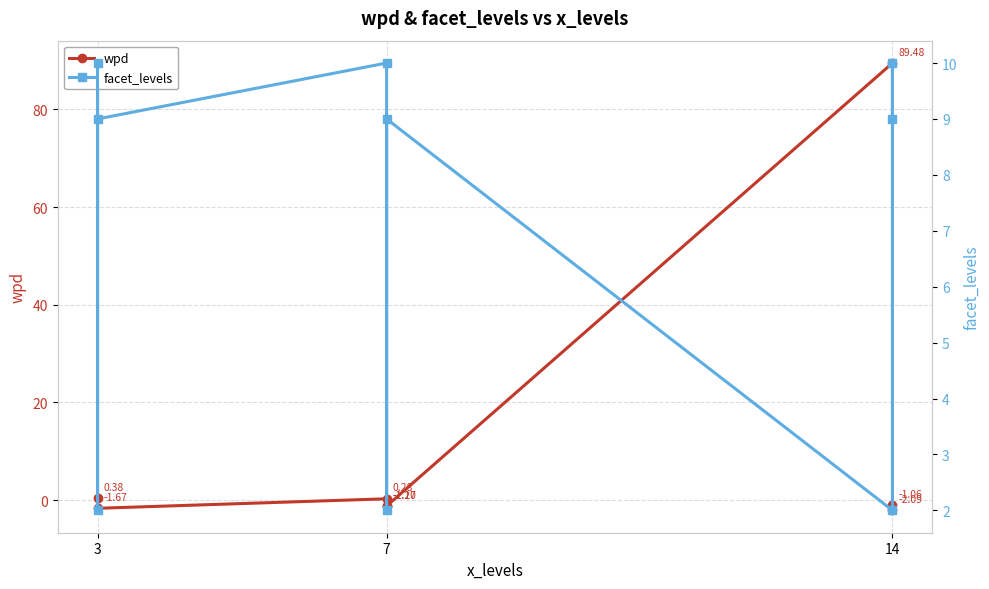

True or false: wpd has more than 2 interior local peaks.

False